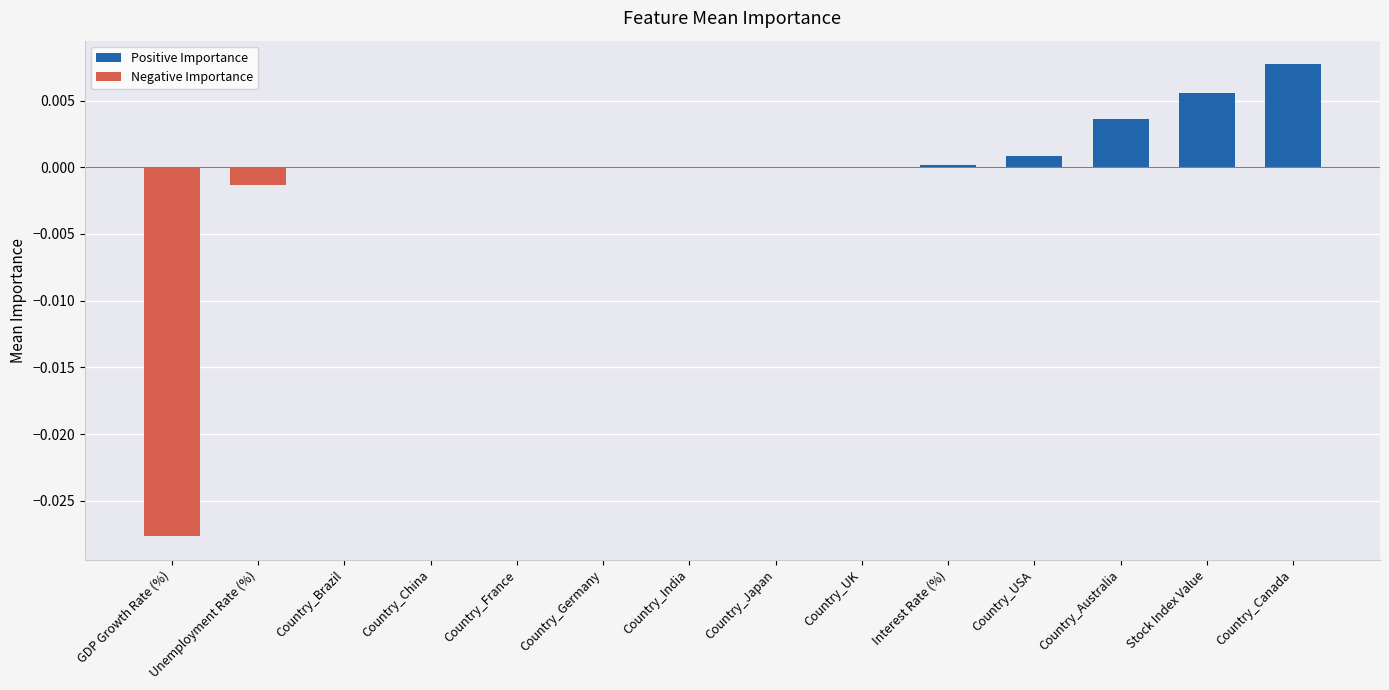

Is it true that Negative Importance equals 0.0 at Country_France?

True